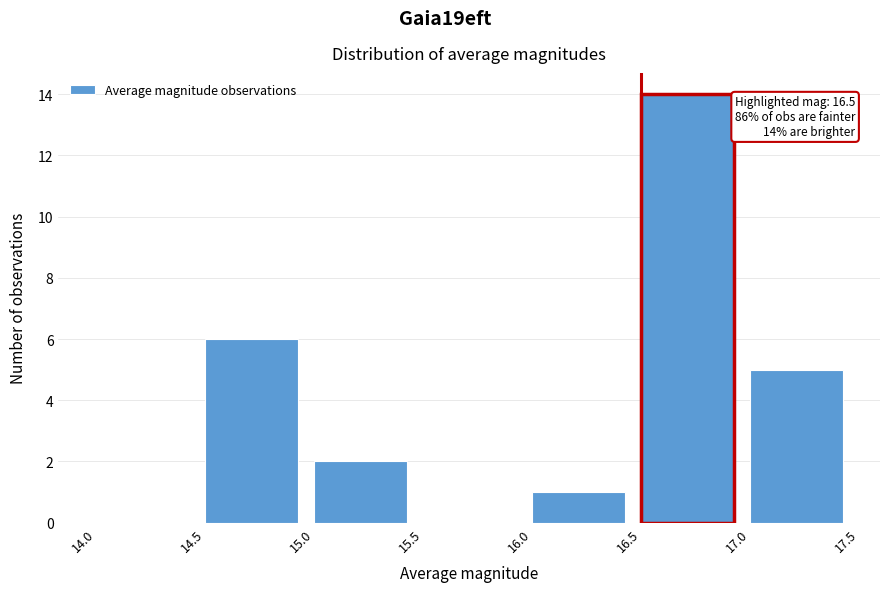

Over which range of the x-axis is the bar tallest?

16.5 to 17.0